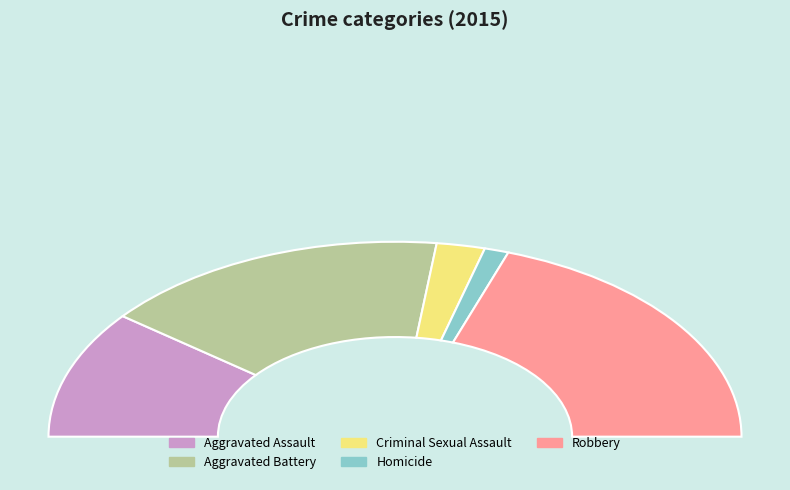

How much of the chart is everything except Homicide?

97.7%